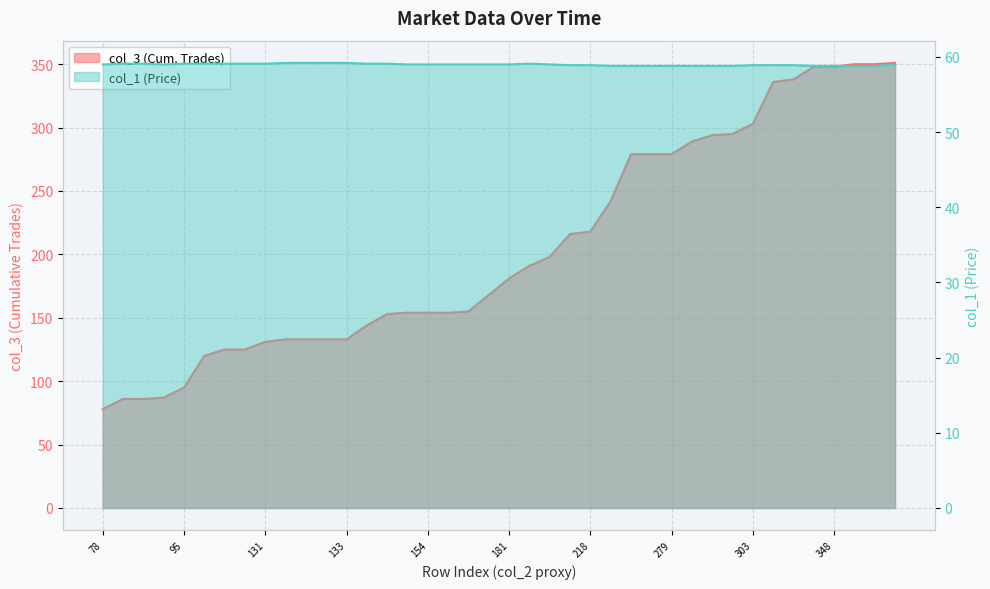

Rank the series by their average value, from highest to lowest.

col_3, col_1